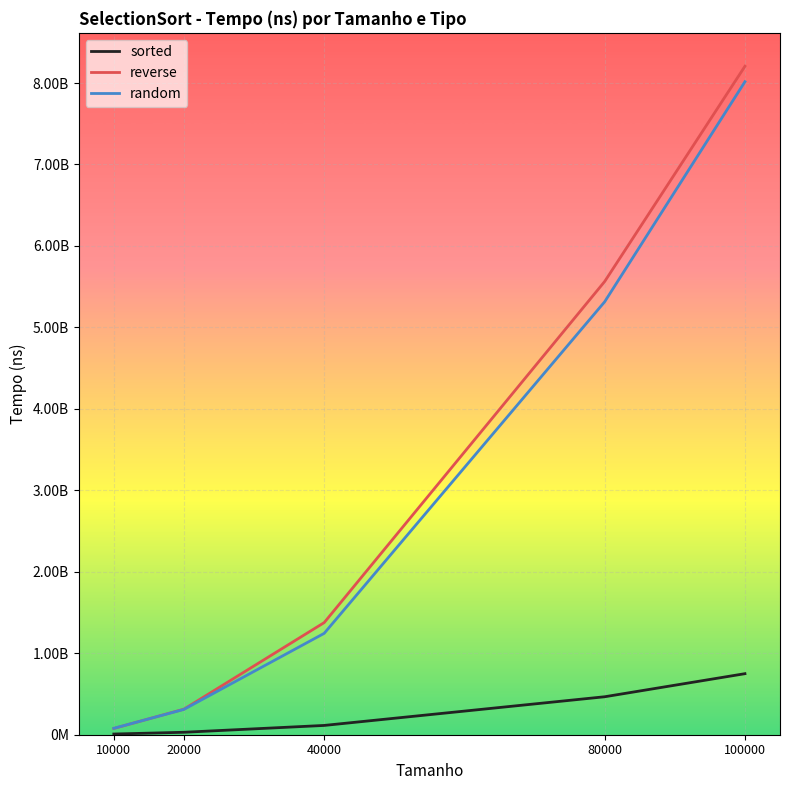

What are all the series names shown in the legend?

sorted, reverse, random